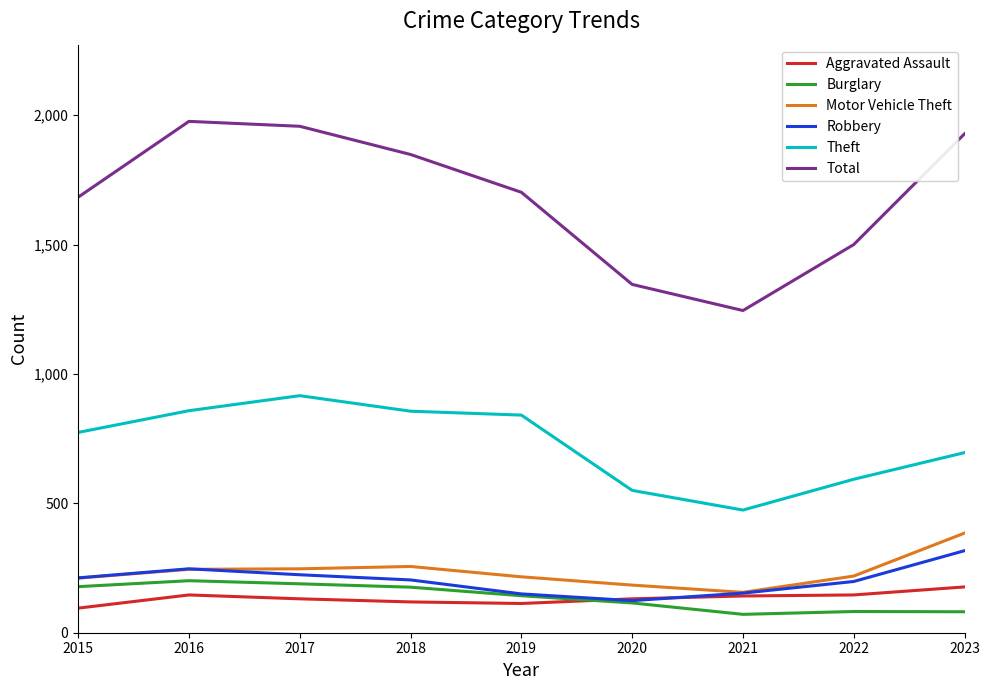

Is the value of Motor Vehicle Theft at 2020 greater than the value of Total at 2020?

No